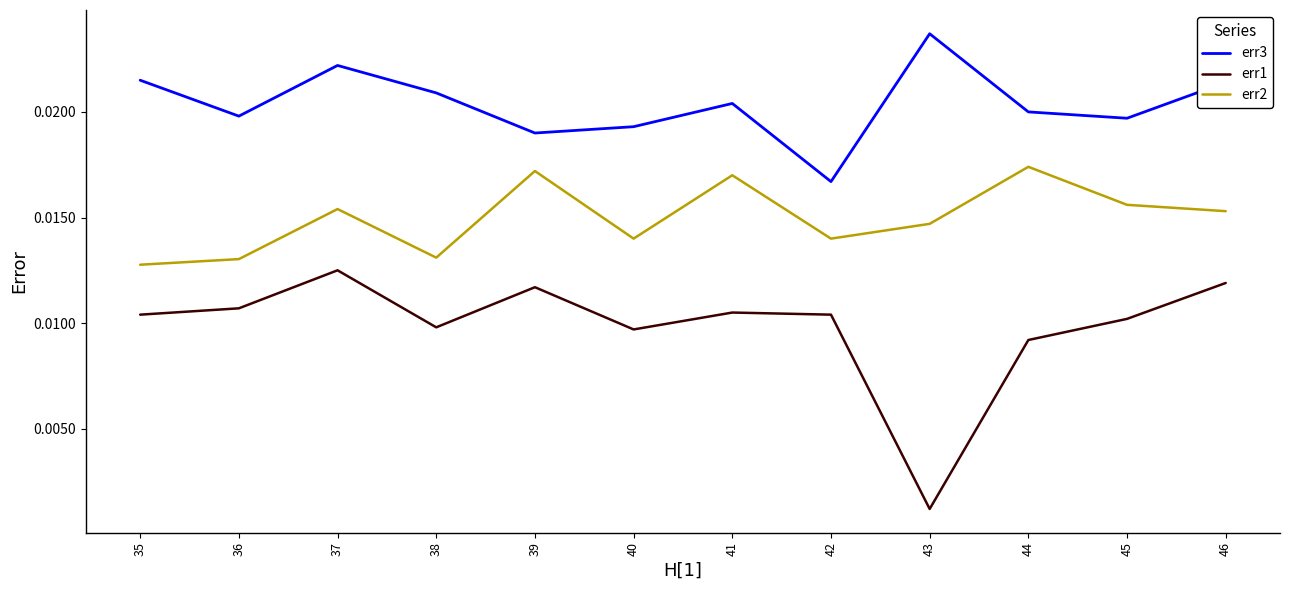

Which category has the highest value across all series?

43